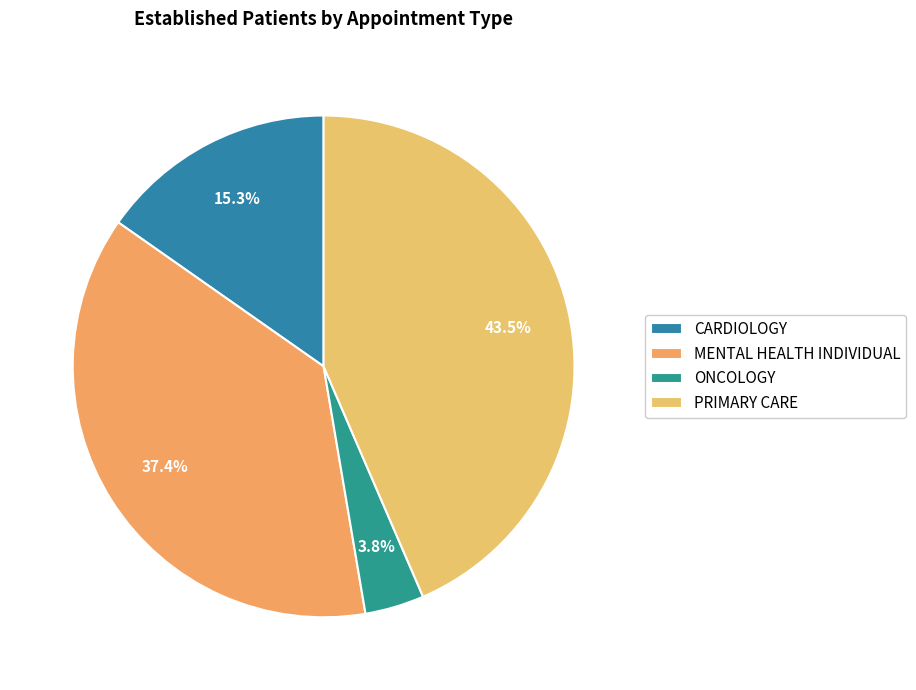

Is there a majority slice in this chart?

No